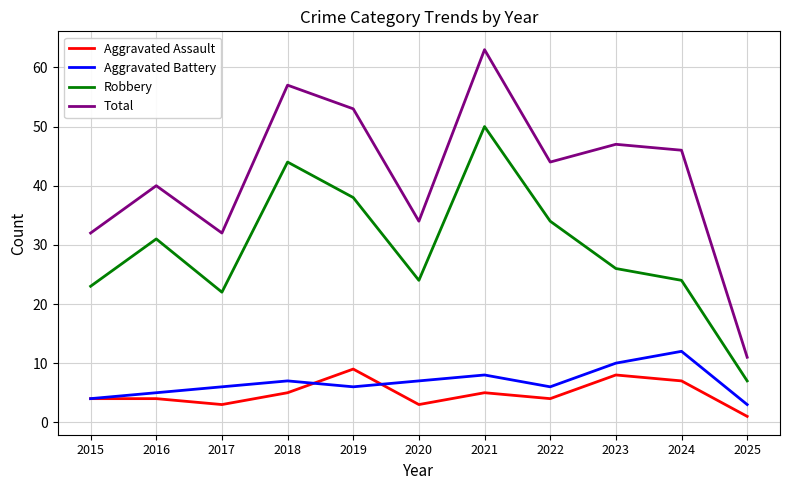

Reading left to right, list all the values displayed in this chart.

Aggravated Assault: 2015=4	2016=4	2017=3	2018=5	2019=9	2020=3	2021=5	2022=4	2023=8	2024=7	2025=1
Aggravated Battery: 2015=4	2016=5	2017=6	2018=7	2019=6	2020=7	2021=8	2022=6	2023=10	2024=12	2025=3
Robbery: 2015=23	2016=31	2017=22	2018=44	2019=38	2020=24	2021=50	2022=34	2023=26	2024=24	2025=7
Total: 2015=32	2016=40	2017=32	2018=57	2019=53	2020=34	2021=63	2022=44	2023=47	2024=46	2025=11